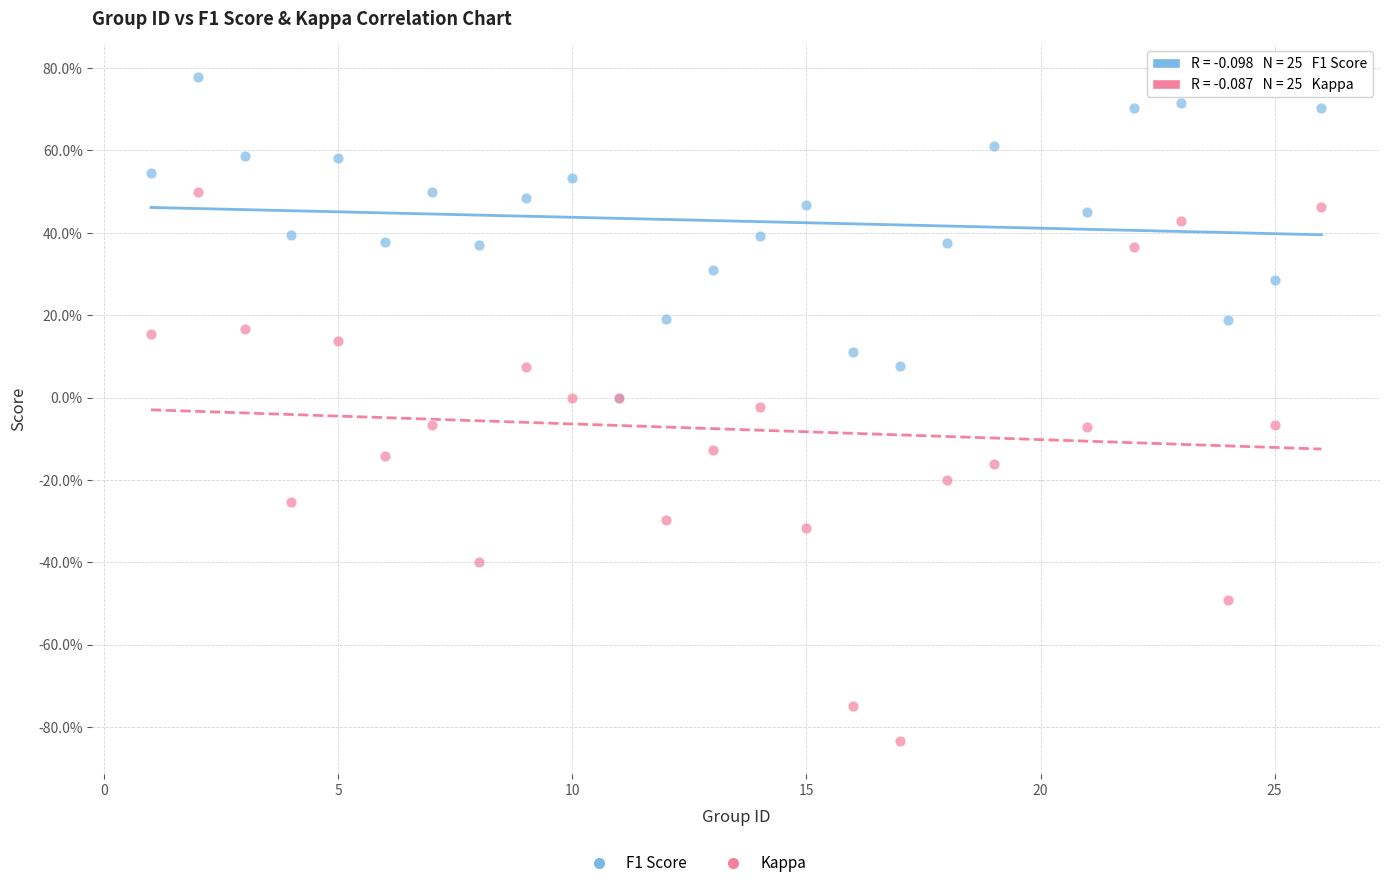

Which series has the largest Y range (max minus min)?

Kappa